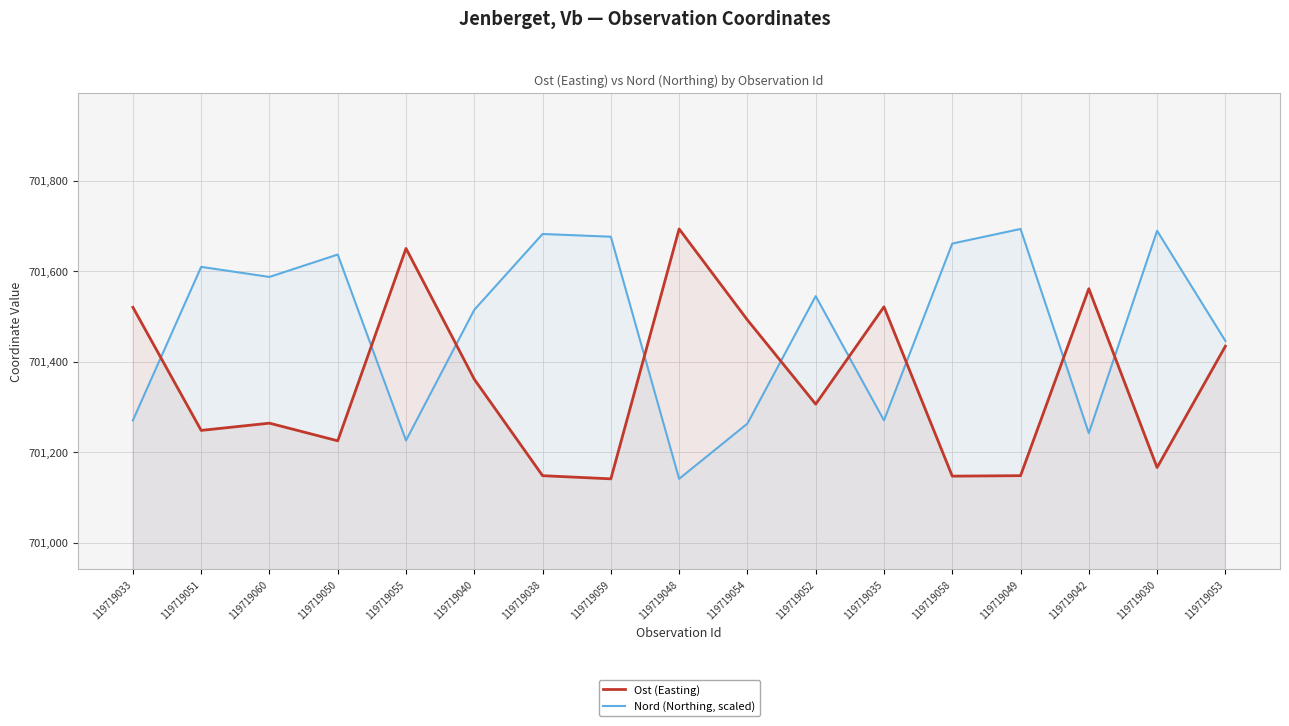

Which series has the largest total across all categories?

Nord (Northing, scaled)